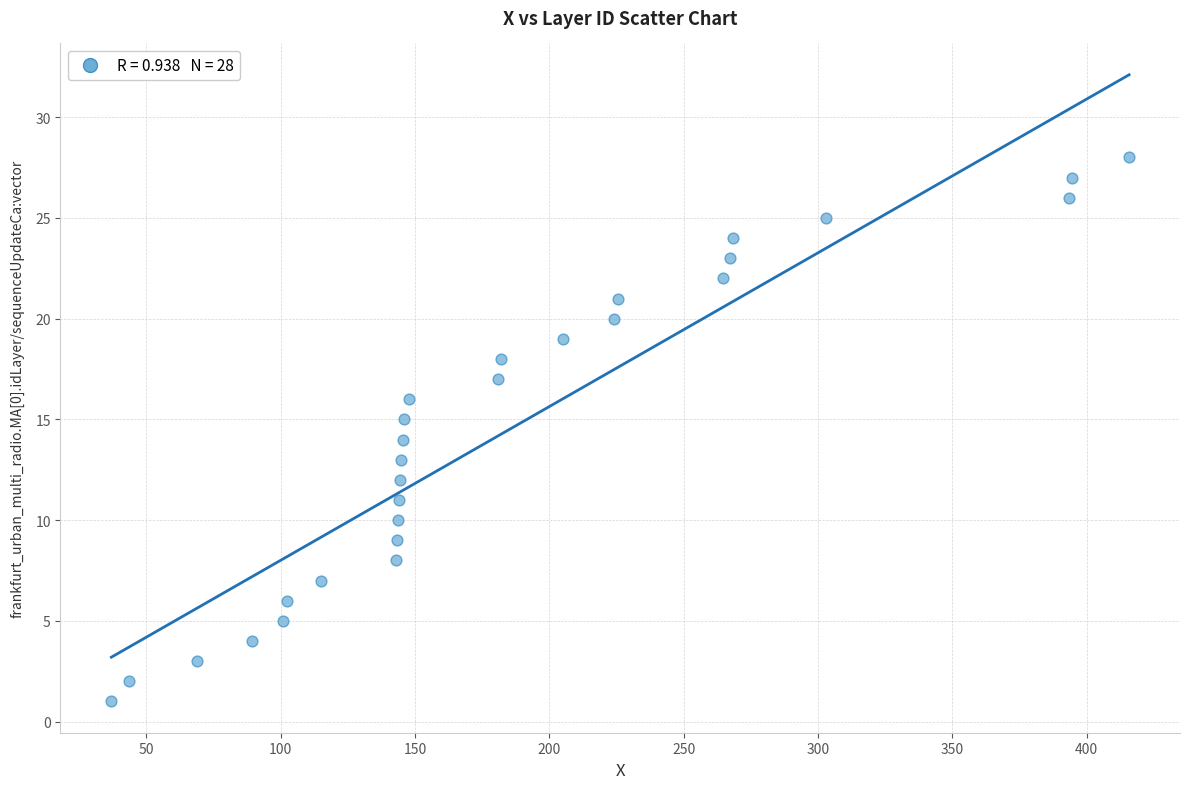

What is the range of Y values (max minus min)?

27